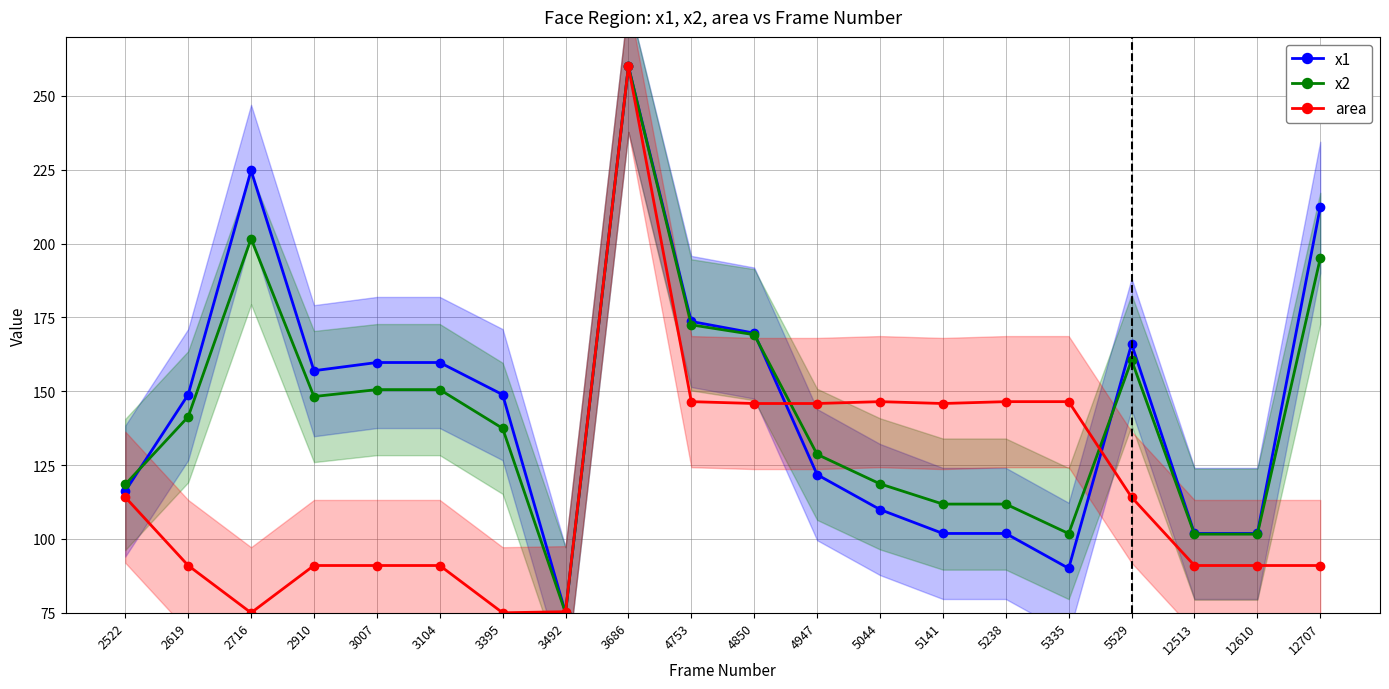

How many values in the area series exceed 114?

10